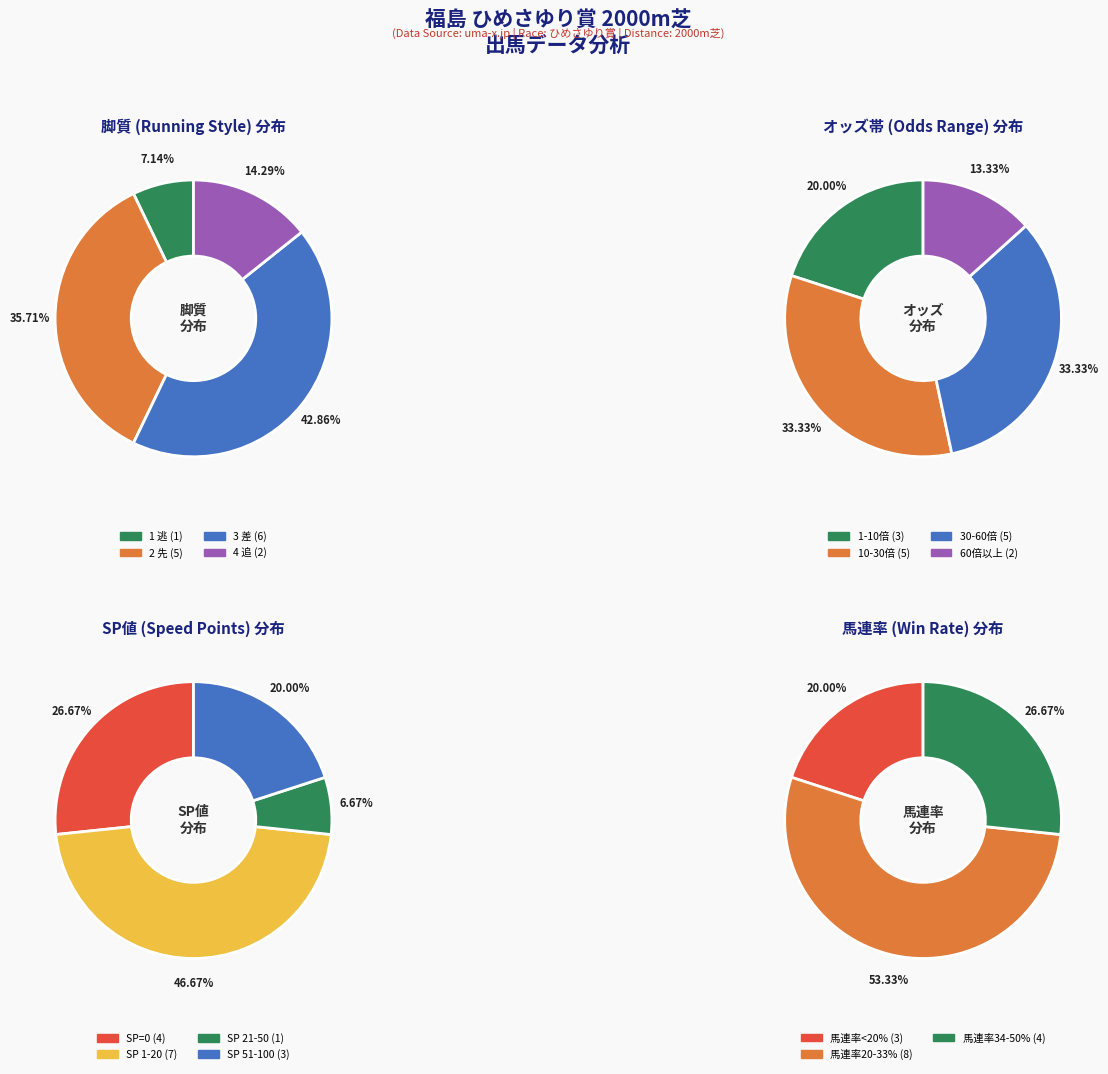

How many slices are in this pie chart?

4